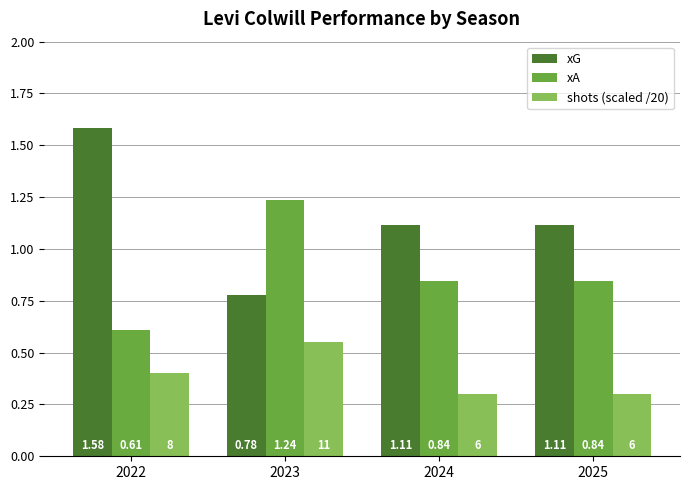

Rank the series by their average value, from highest to lowest.

xG, xA, shots (scaled /20)